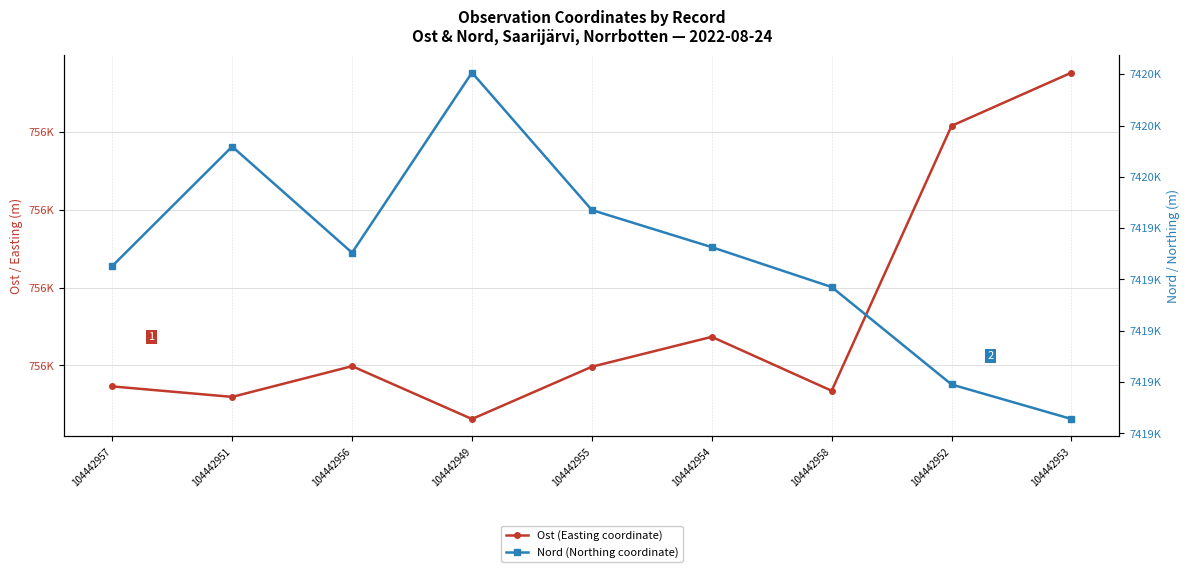

At which label is Nord (Northing coordinate) closest to 7419473?

104442954